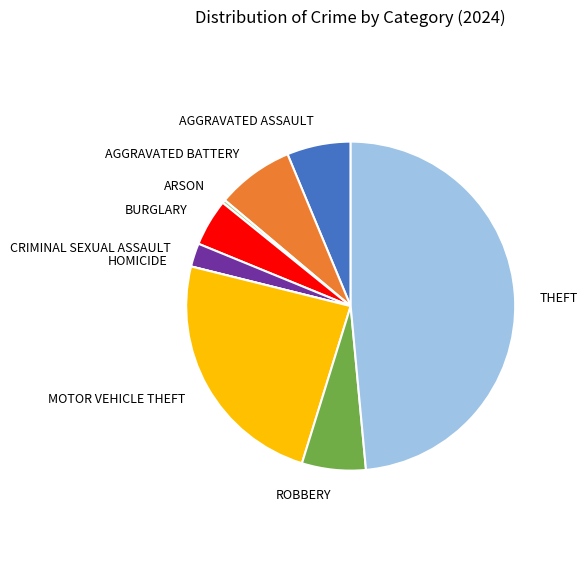

Does any single category account for the majority?

No